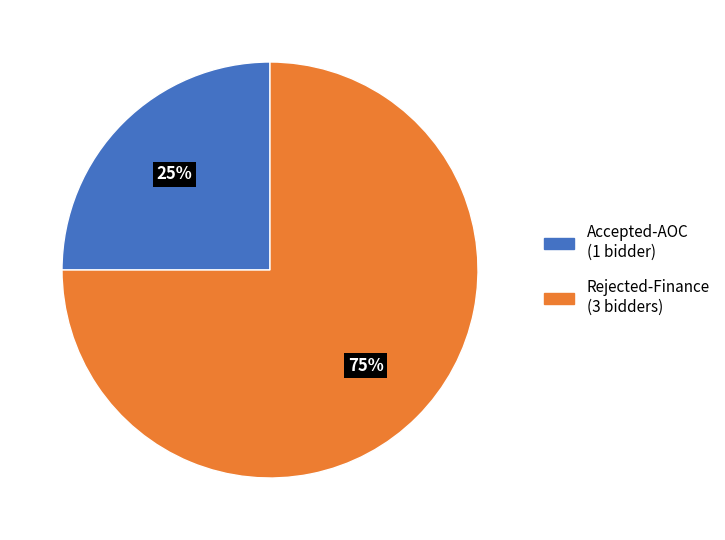

How many slices are in this pie chart?

2